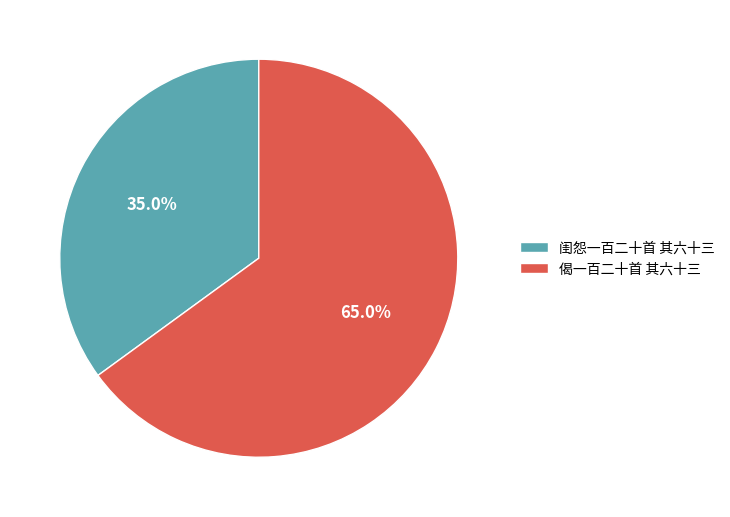

True or false: 偈一百二十首 其六十三 accounts for 65% of the total.

True